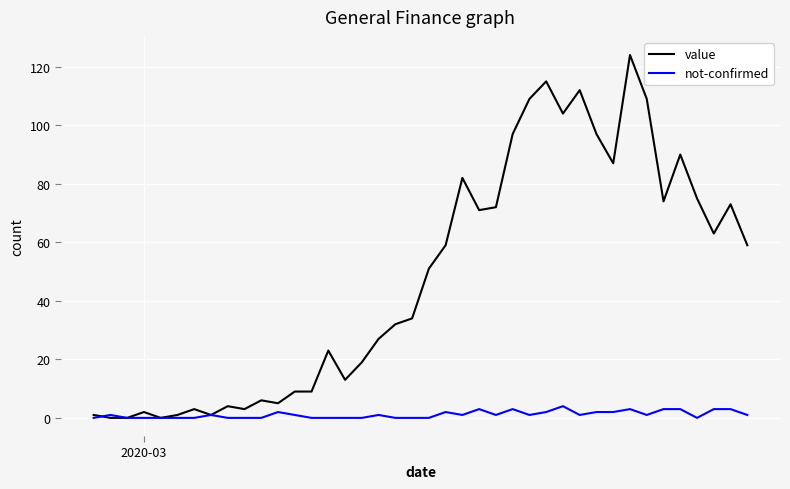

Which series has the widest spread of values?

value